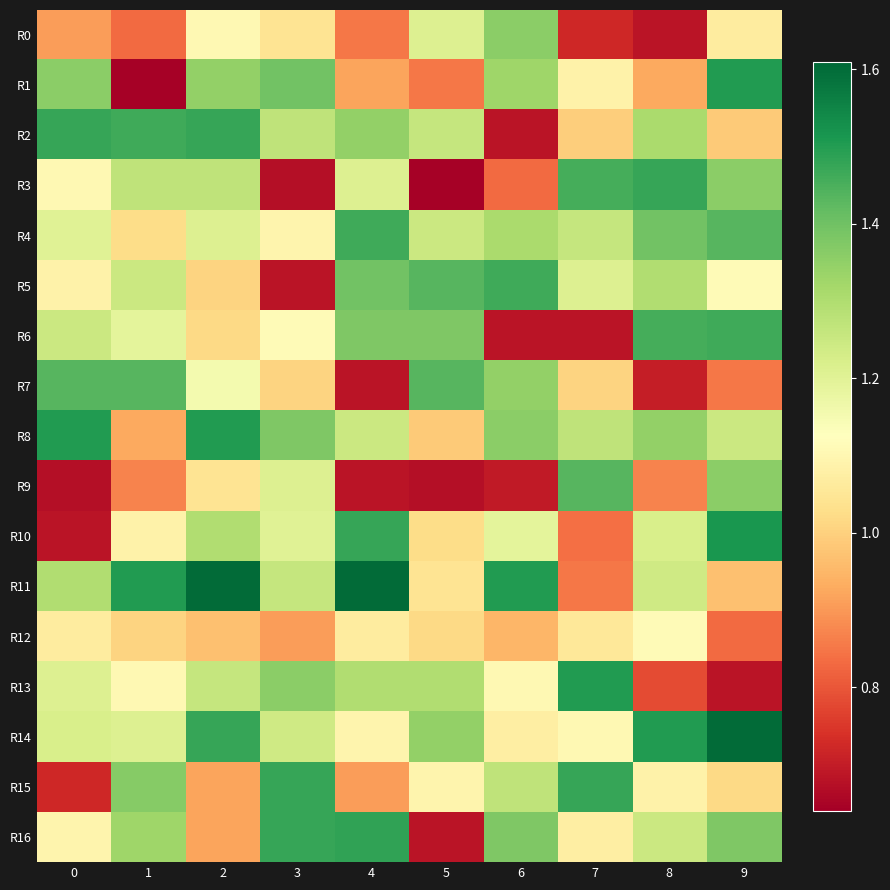

Count the number of data series in this chart.

17